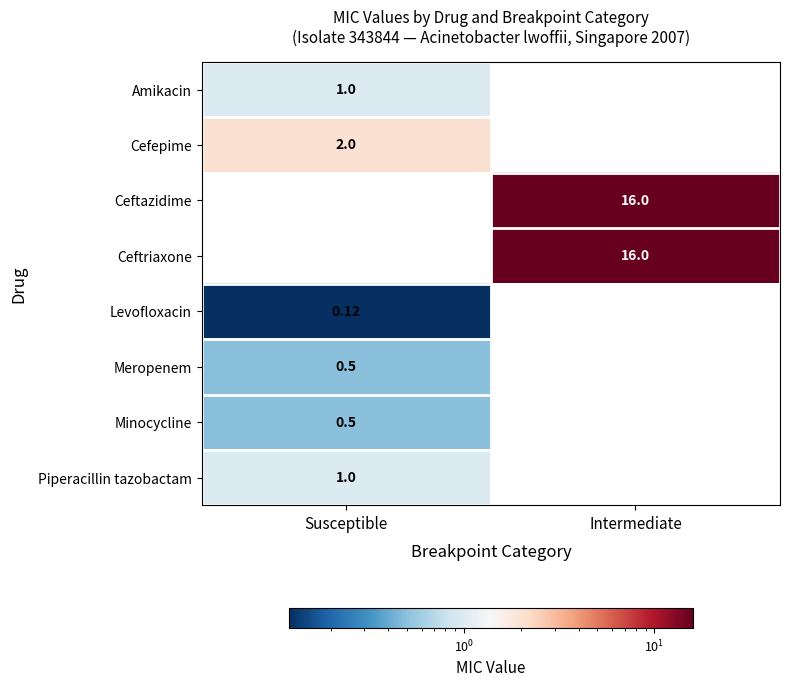

Is the value of Minocycline at Susceptible greater than the value of Cefepime at Susceptible?

No